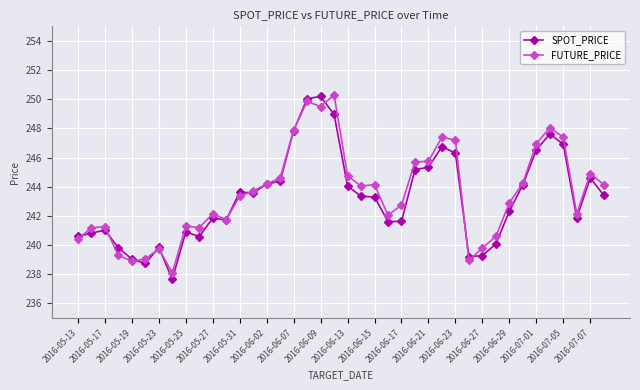

Which series has the largest range (max minus min)?

SPOT_PRICE